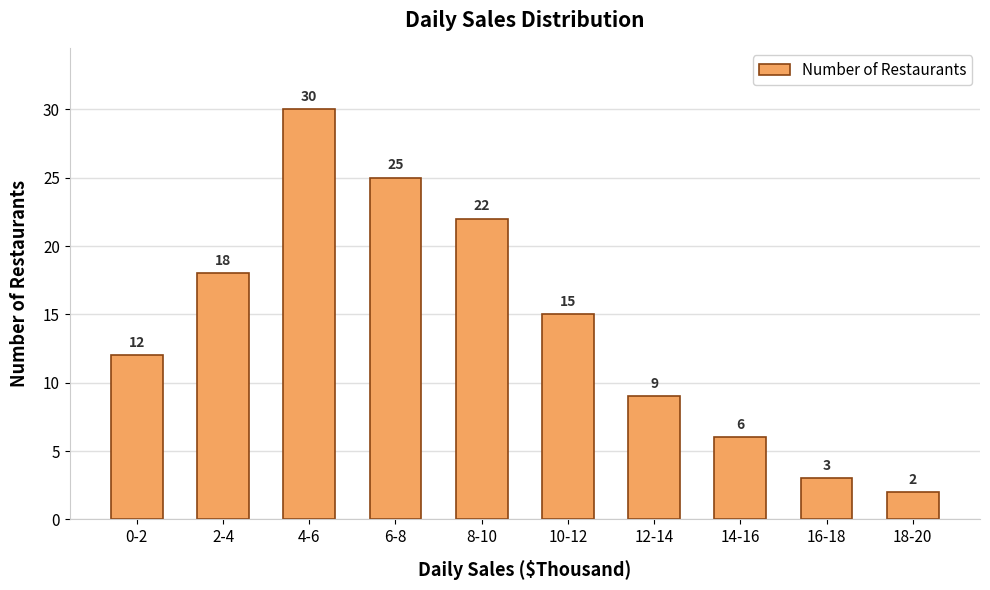

The chart shows a value of 30 at 4-6. True or false?

True